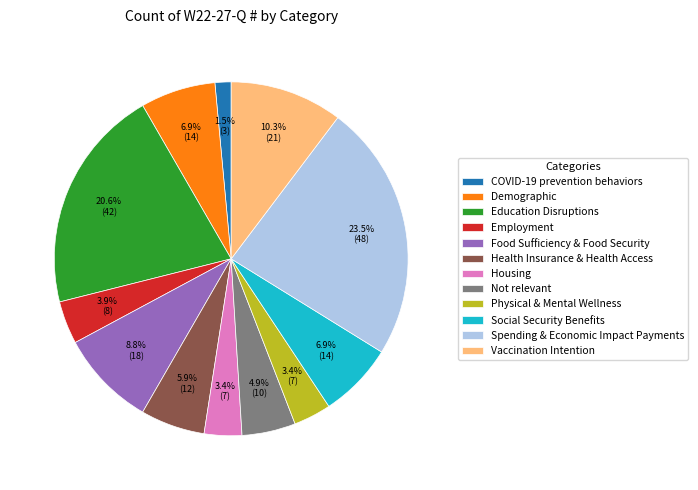

To the nearest percent, what is the combined percentage of Employment and Social Security Benefits?

11%